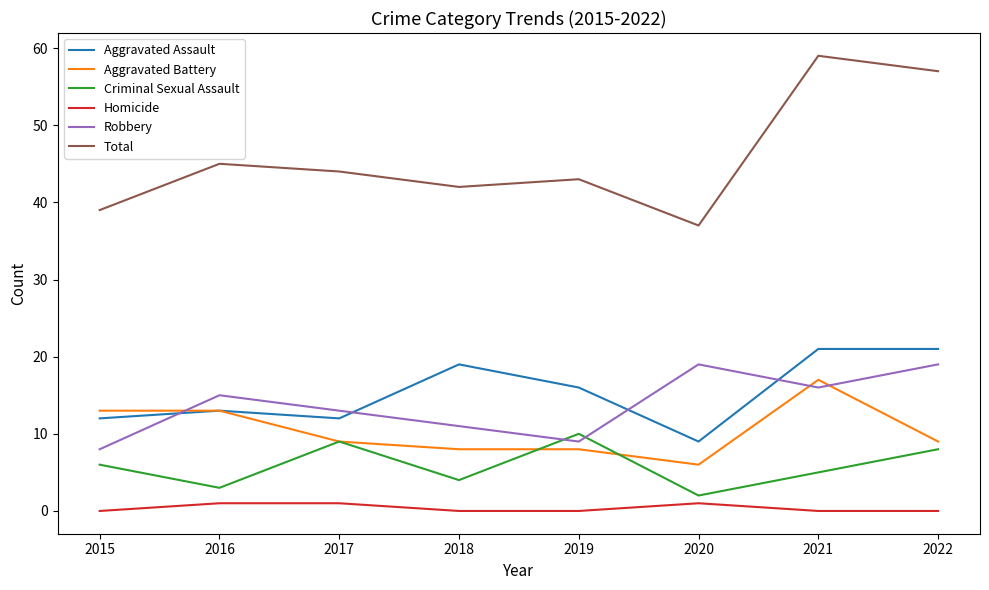

True or false: Aggravated Assault has a value of 33 at 2022.

False